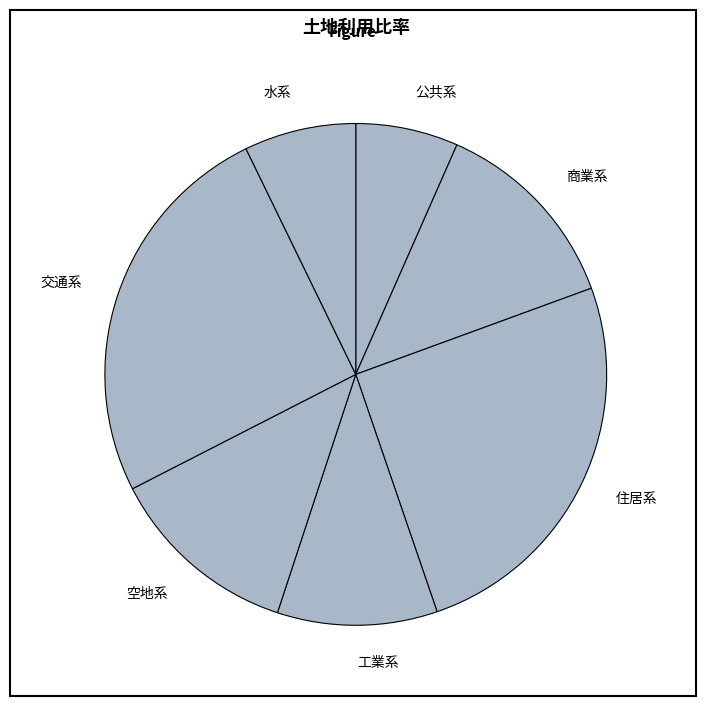

Does 工業系 account for over 50% of the chart?

No